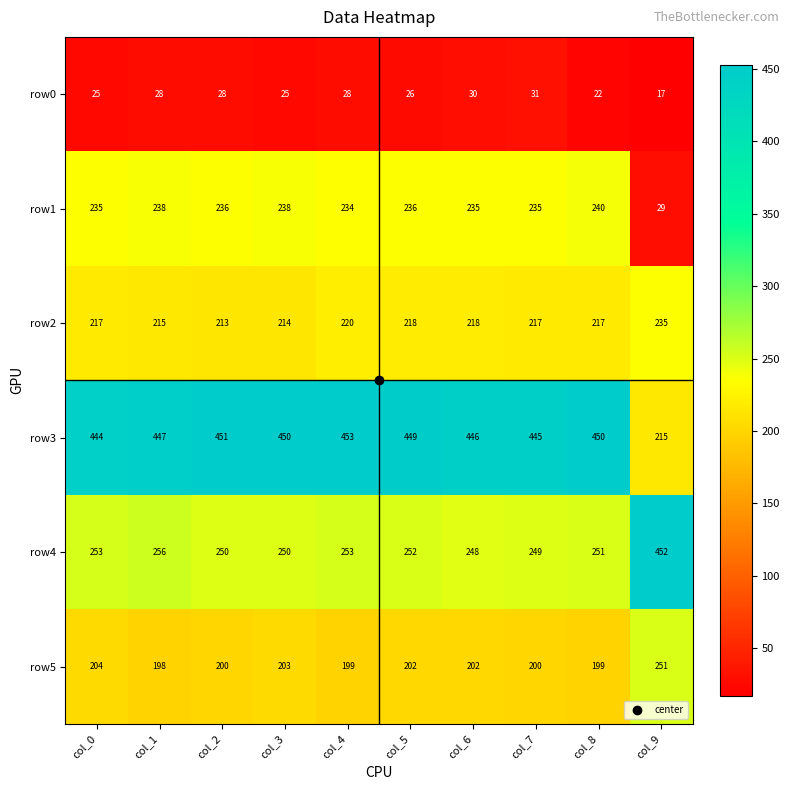

At which category is the sum across all series the highest?

col_4